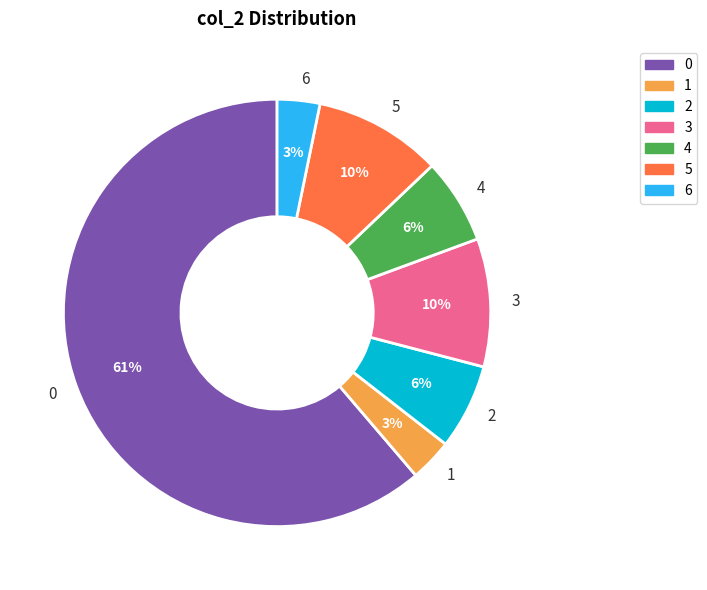

Which has a higher value, 6 or 4?

4